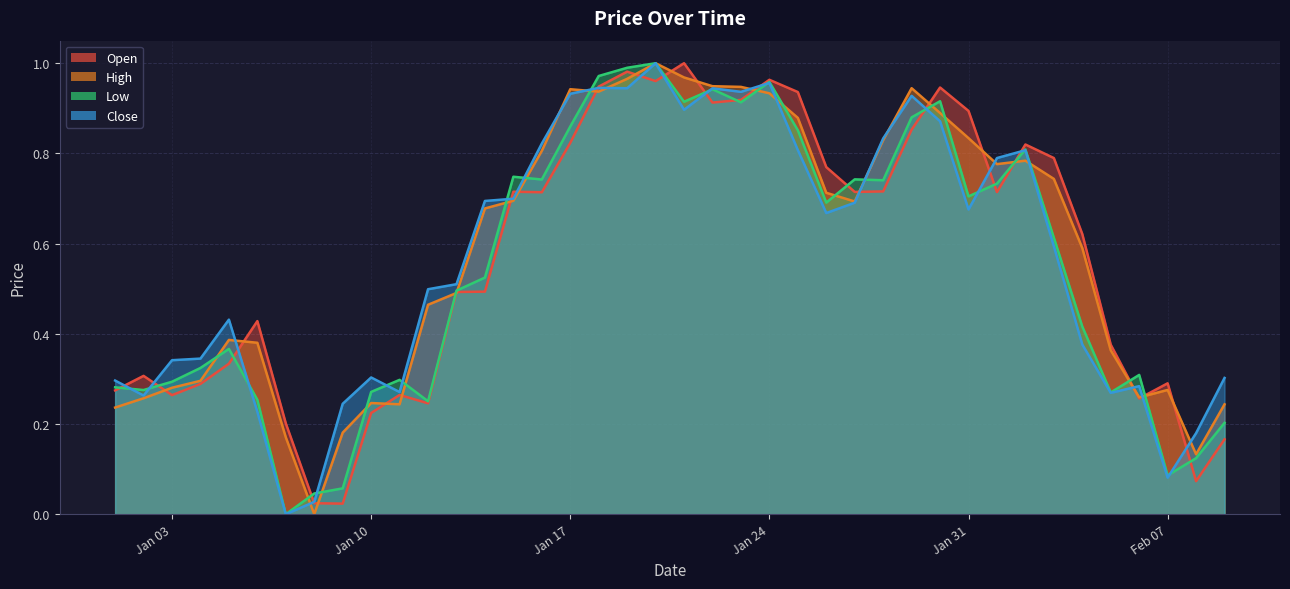

Which label corresponds to the largest value in the chart?

2023-01-21